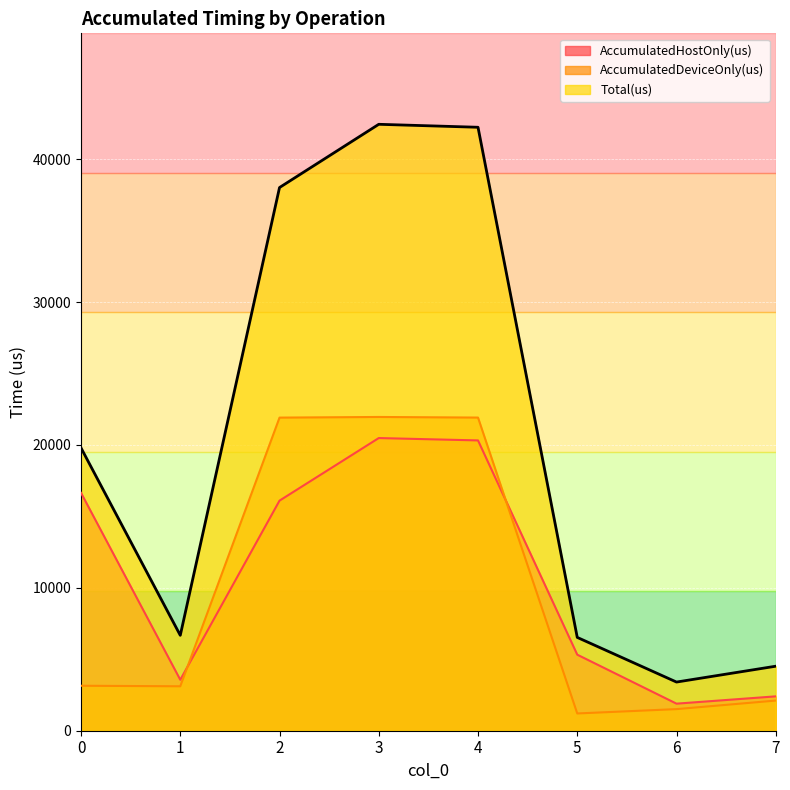

How many lines are shown in the chart?

3